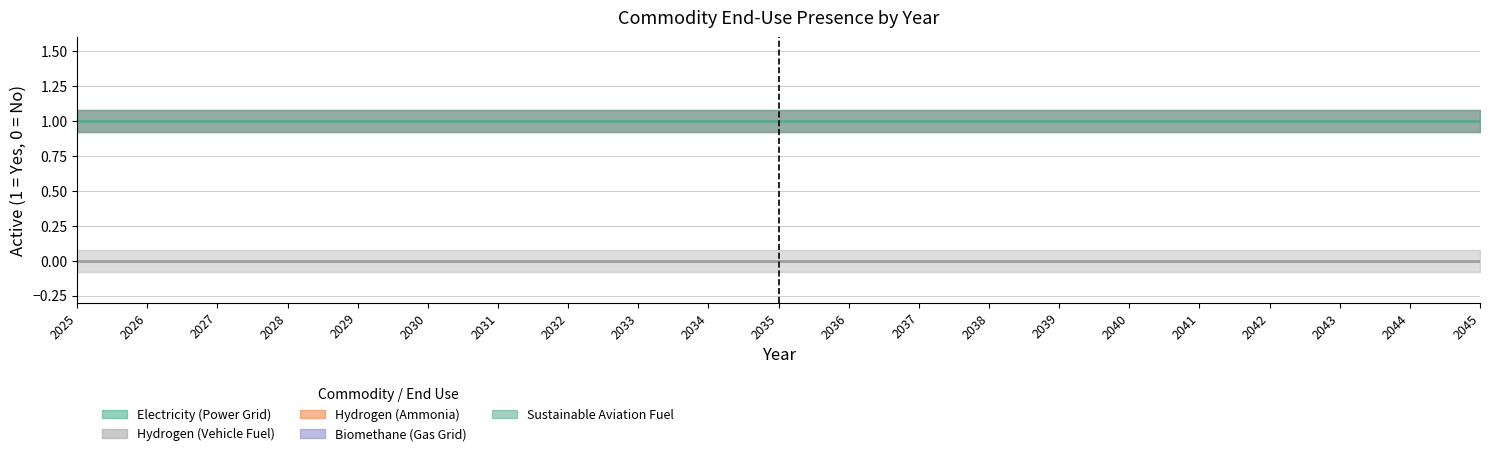

True or false: Biomethane (Gas Grid) and Sustainable Aviation Fuel intersect in this chart.

False